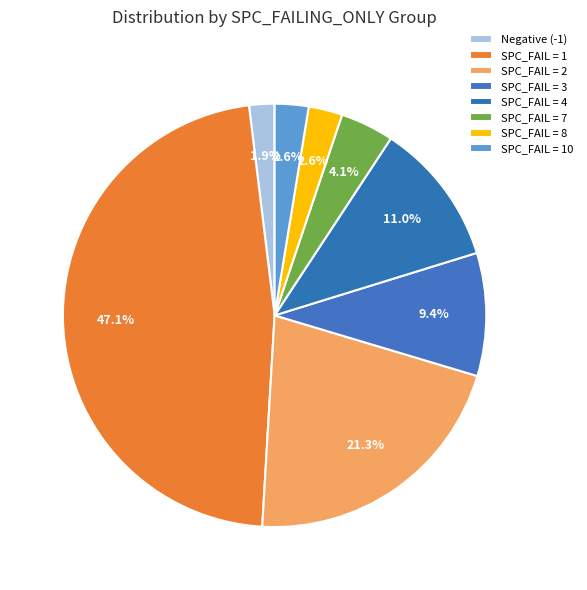

How many slices are in this pie chart?

8